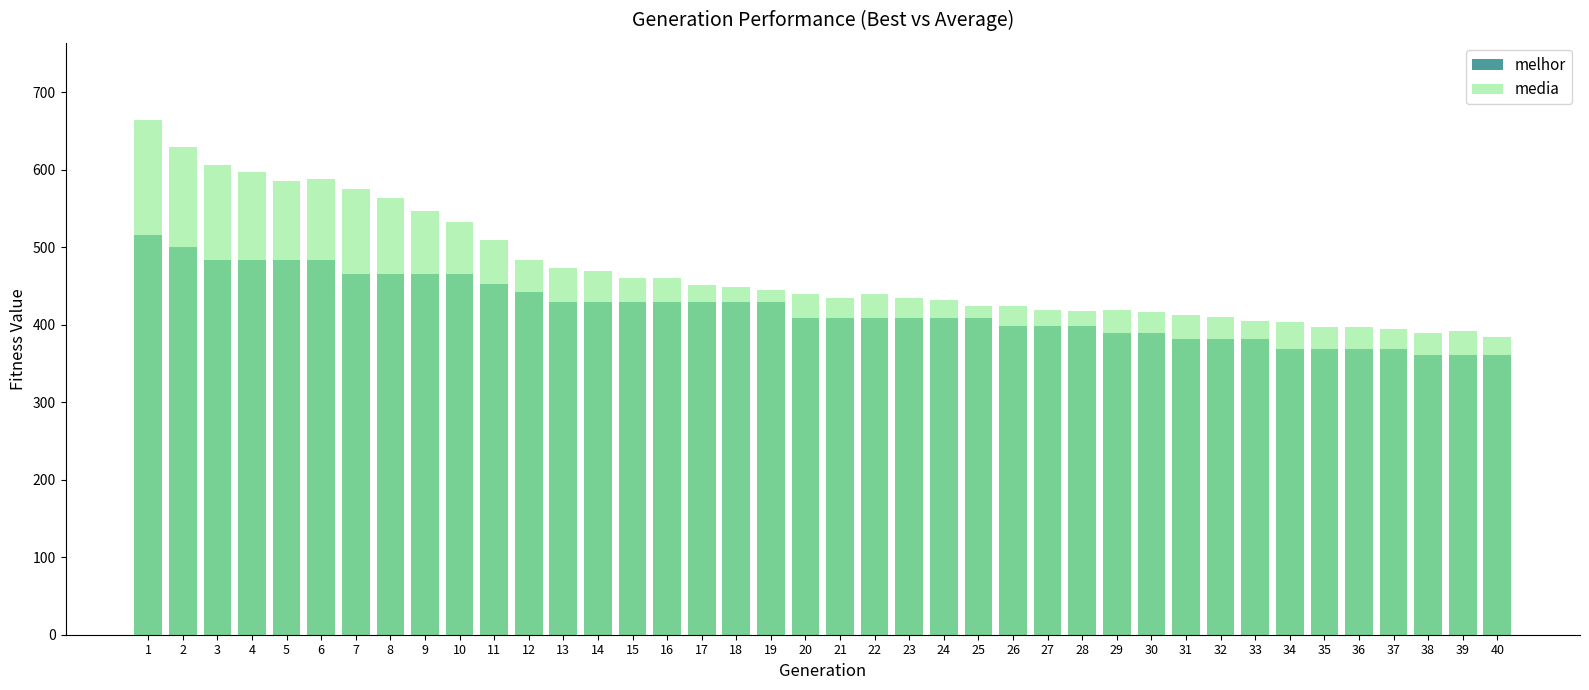

What is the value of the melhor bar at the 23rd from the left?

409.0